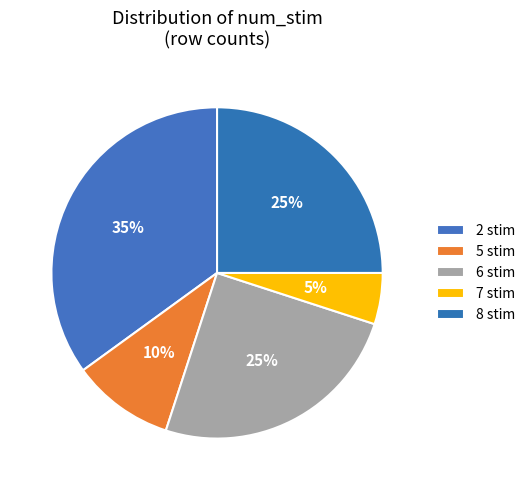

What is the smallest slice in the pie chart?

7 stim